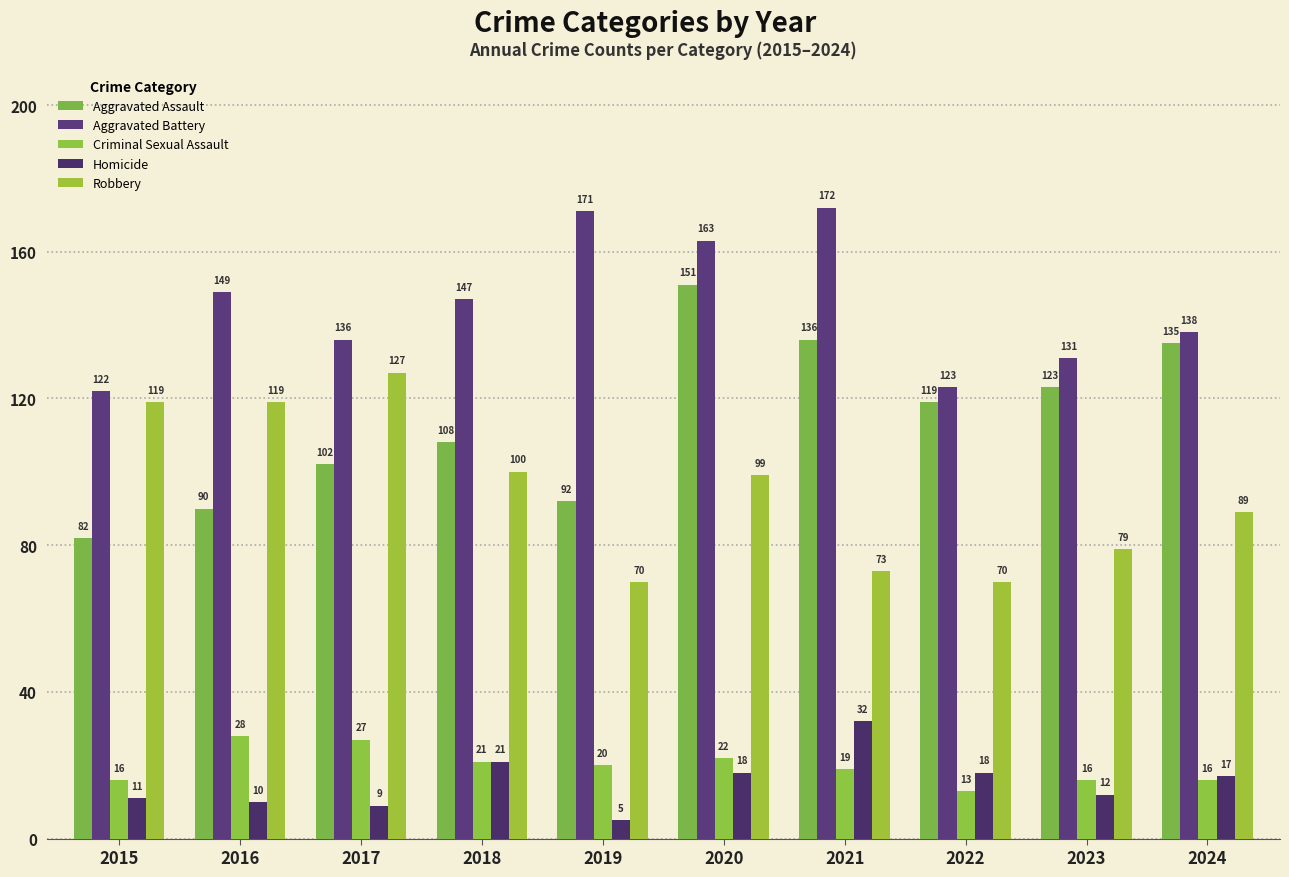

What is the value of the Robbery bar at the 8th from the left?

70